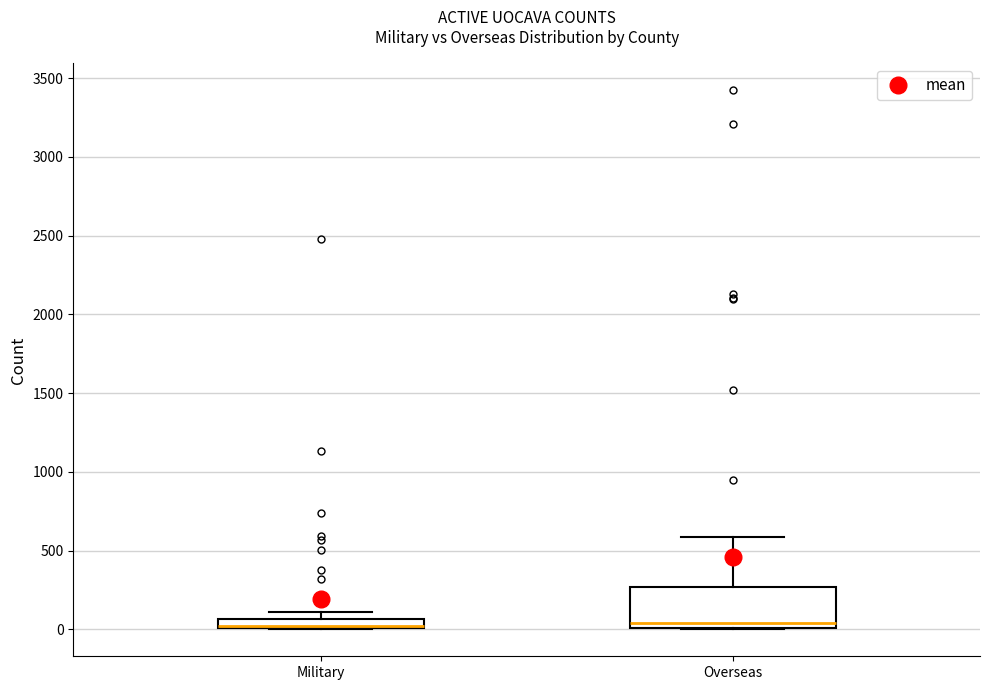

Where is the upper edge of the box for Military on the y-axis? The values are not printed on the chart, so give them approximately, as read against the axis.

50